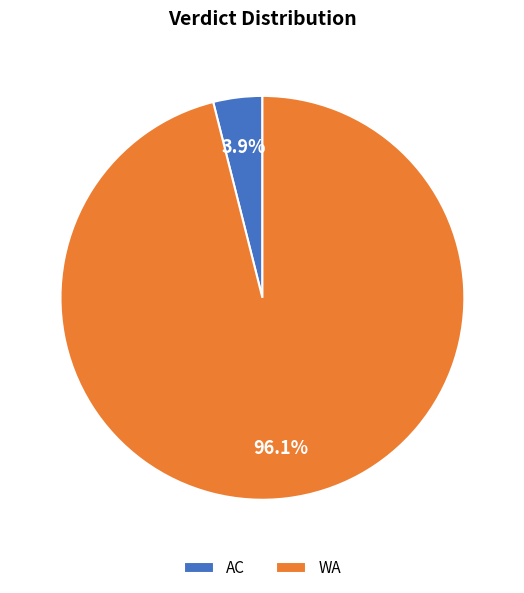

Is the sum of WA and AC greater than half?

Yes